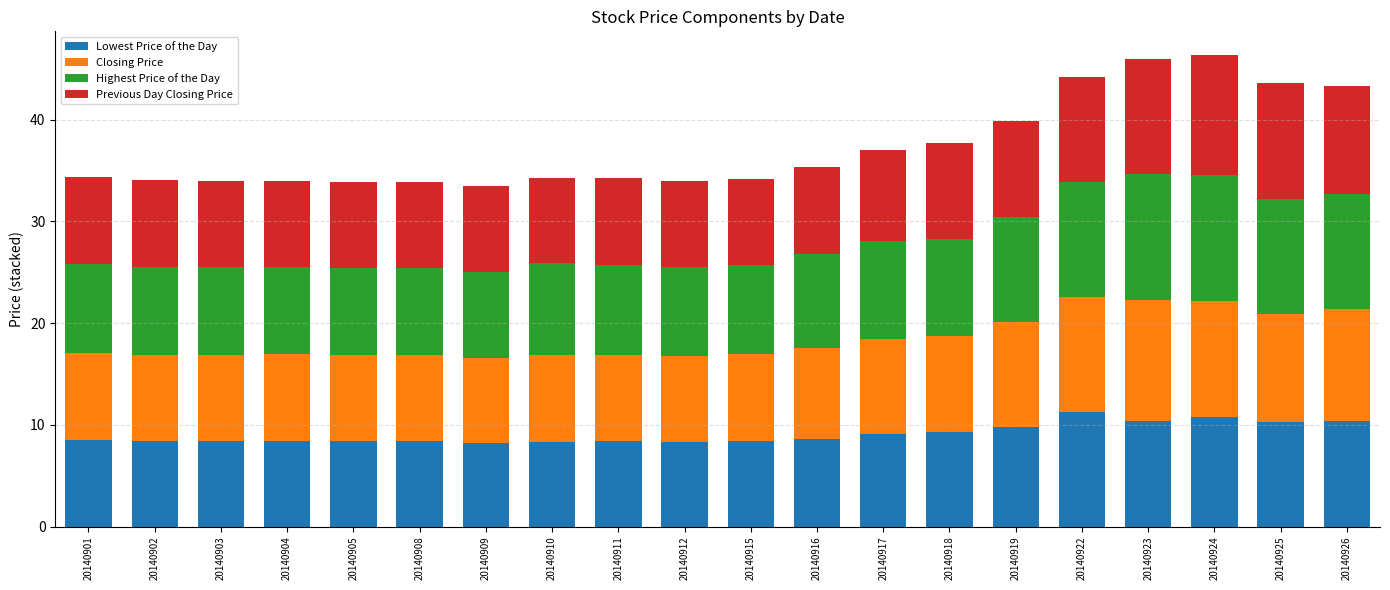

True or false: Lowest Price of the Day has a value of 13.3 at 20140902.

False